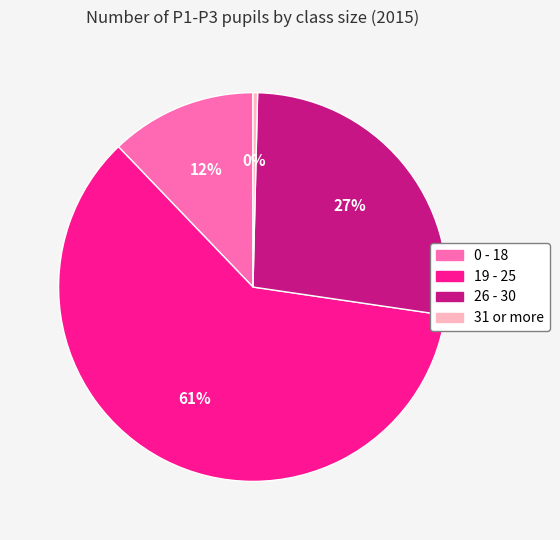

Which category accounts for the majority?

19 - 25